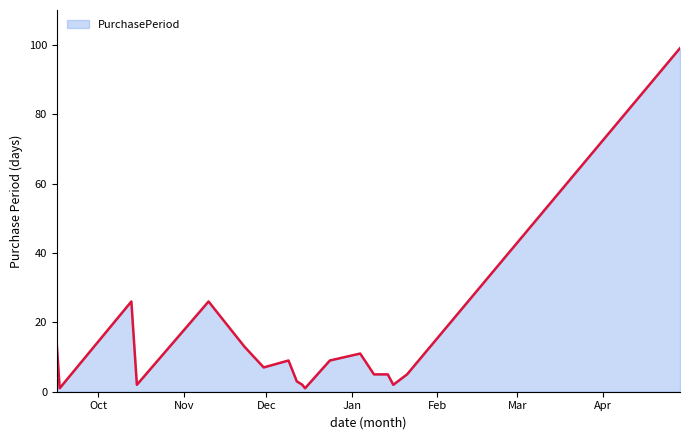

What is the difference between the maximum and minimum values?

98